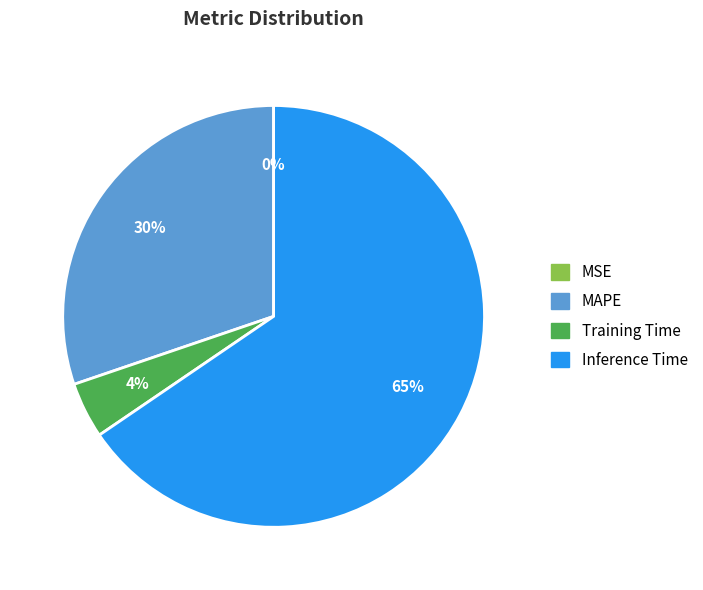

Is there any slice that represents more than half of the pie?

Yes